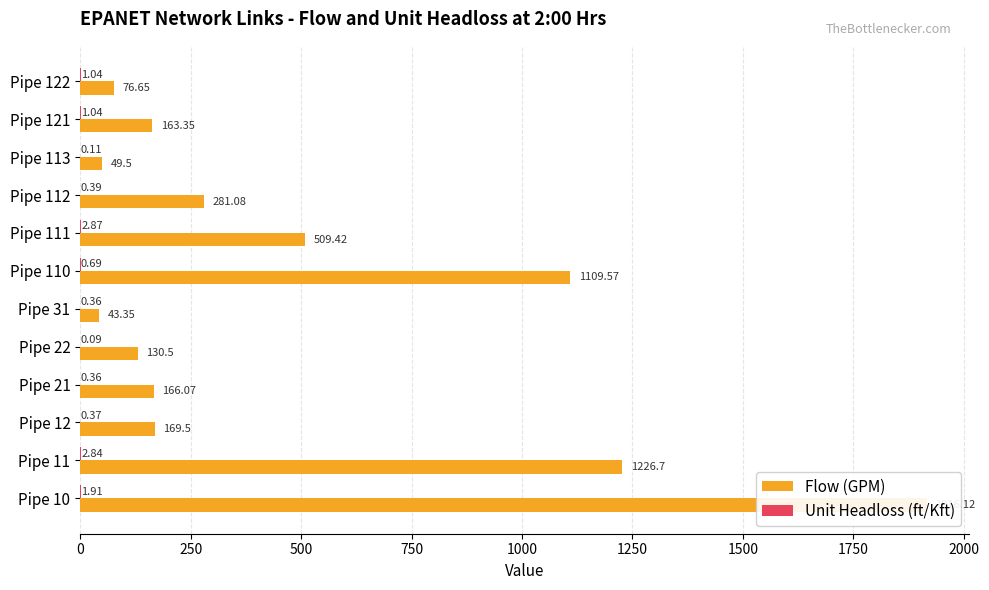

List the series in order of their peak value, highest first.

Flow (GPM), Unit Headloss (ft/Kft)